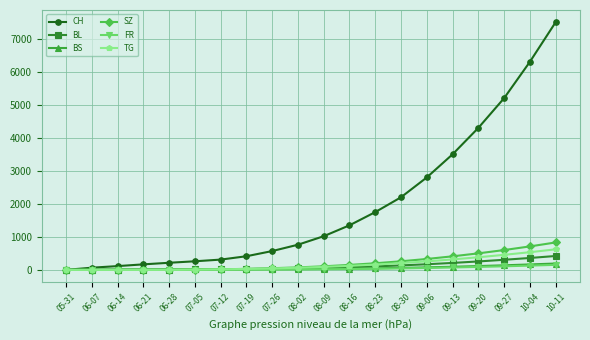

At which label does SZ reach its peak?

10-11